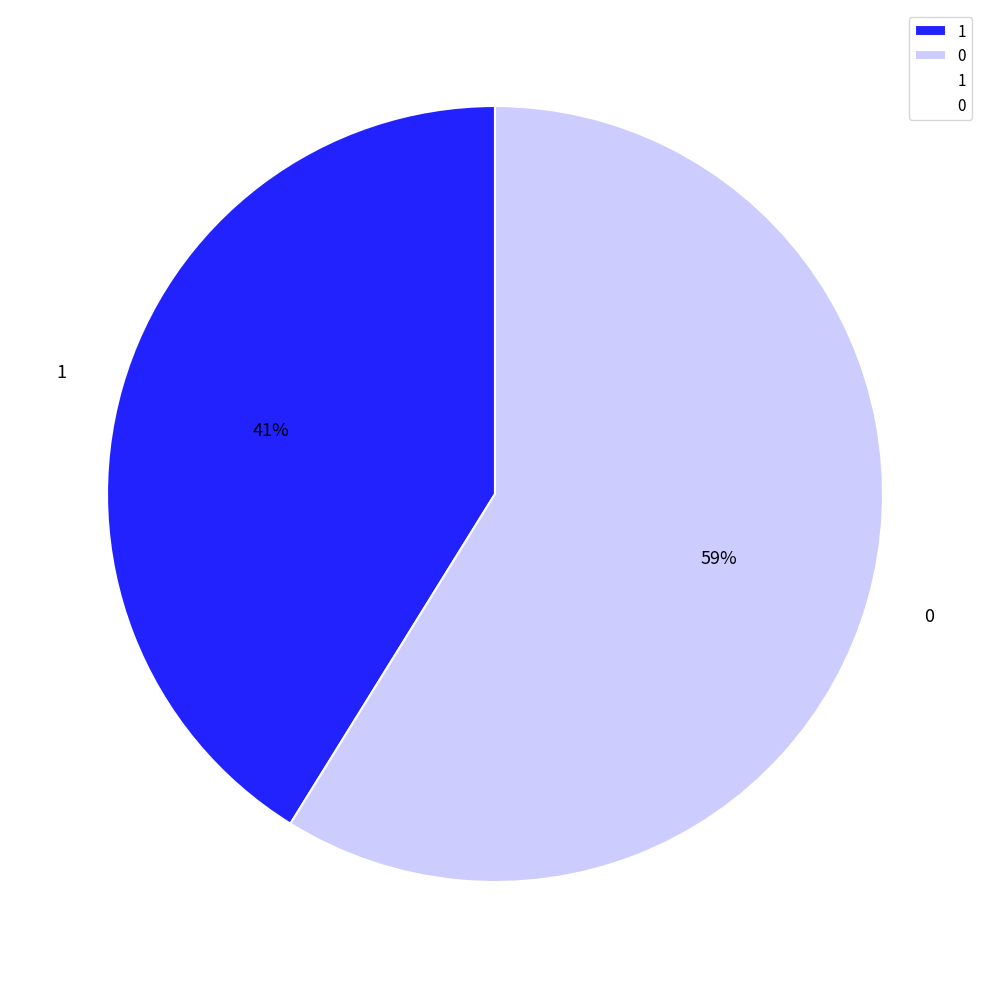

How many slices are in this pie chart?

2